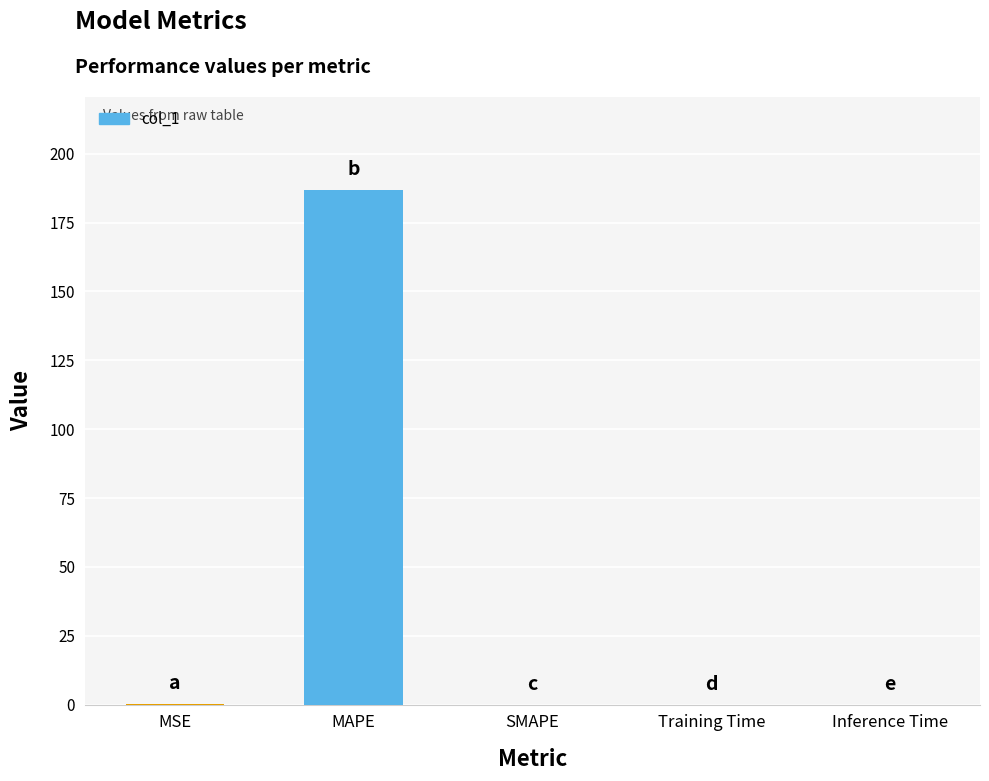

What is the change in value from MAPE to Inference Time?

-187.0